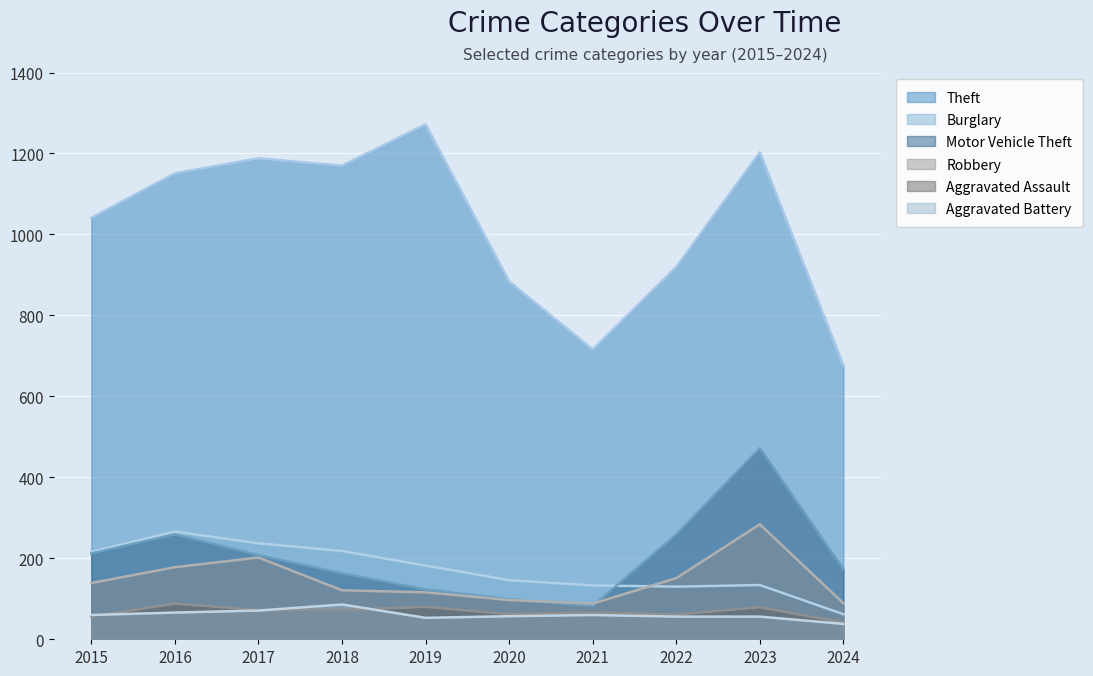

How many lines are shown in the chart?

6